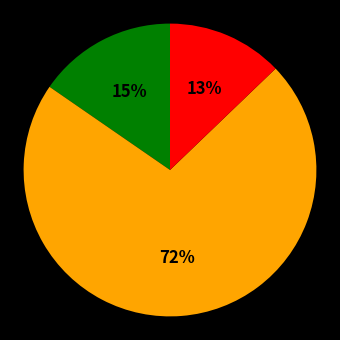

Is there any slice that represents more than half of the pie?

Yes